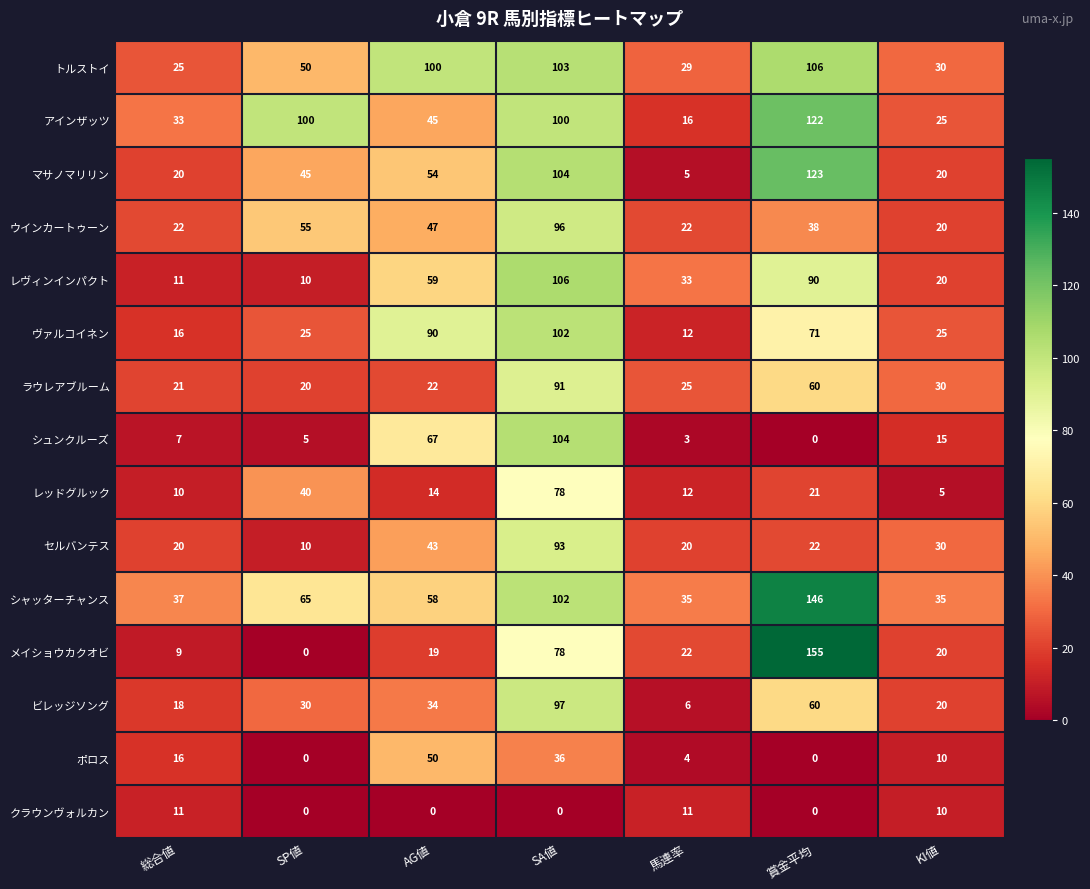

Which series has the largest total across all categories?

シャッターチャンス